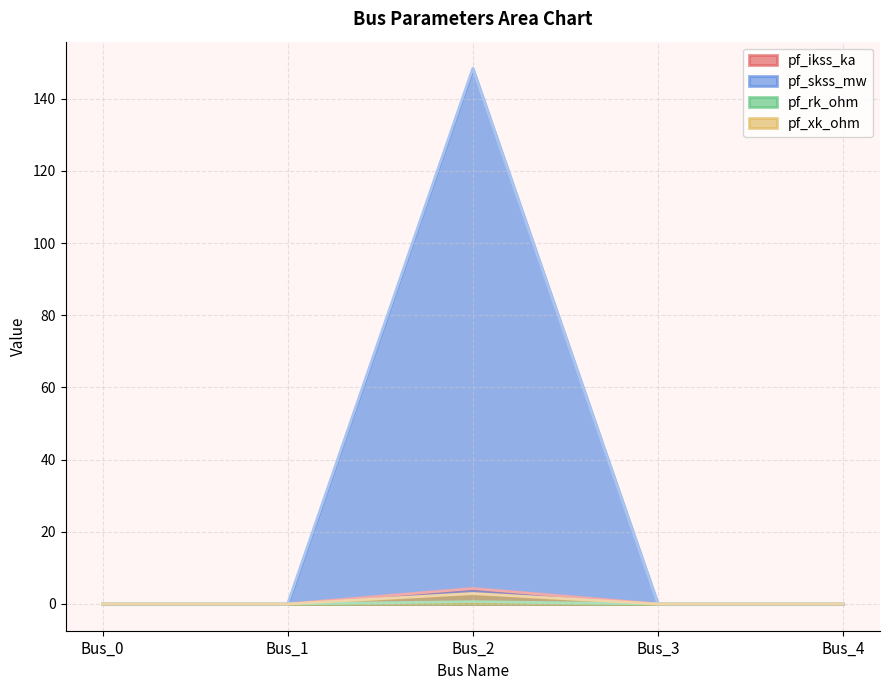

Which category has the lowest value across all series?

Bus_0